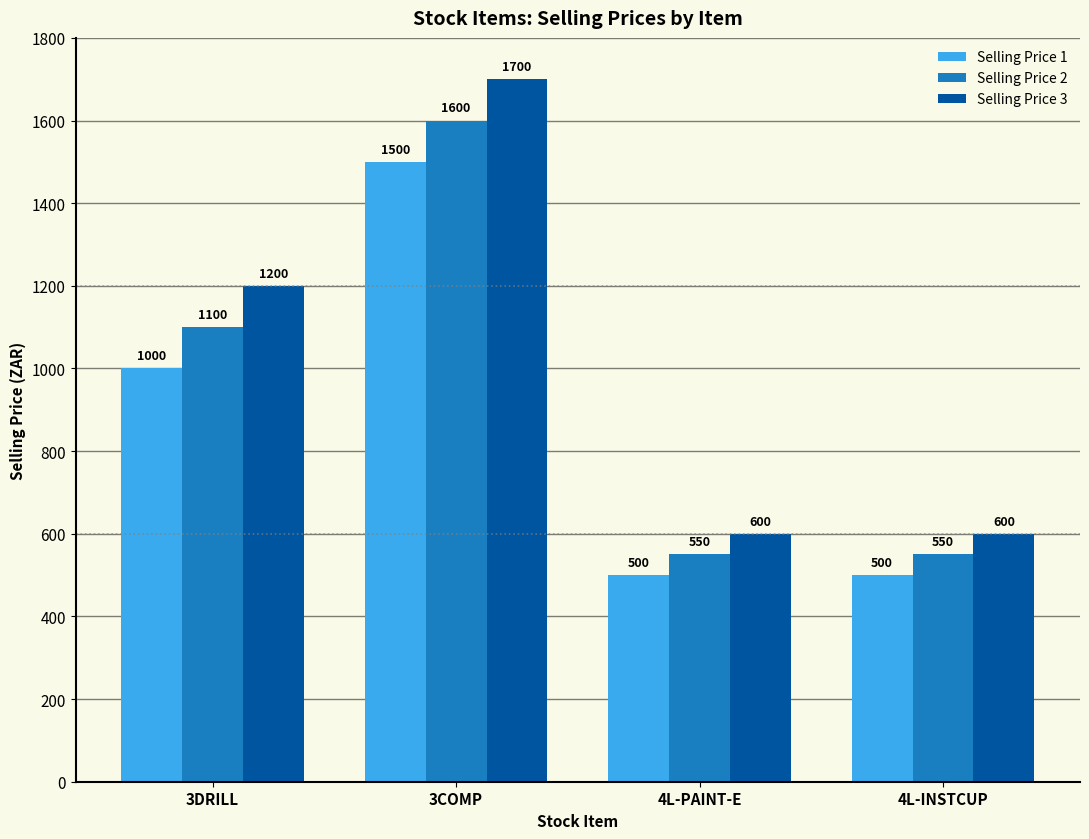

Count the Selling Price 3 values in the range 600 to 1700.

4